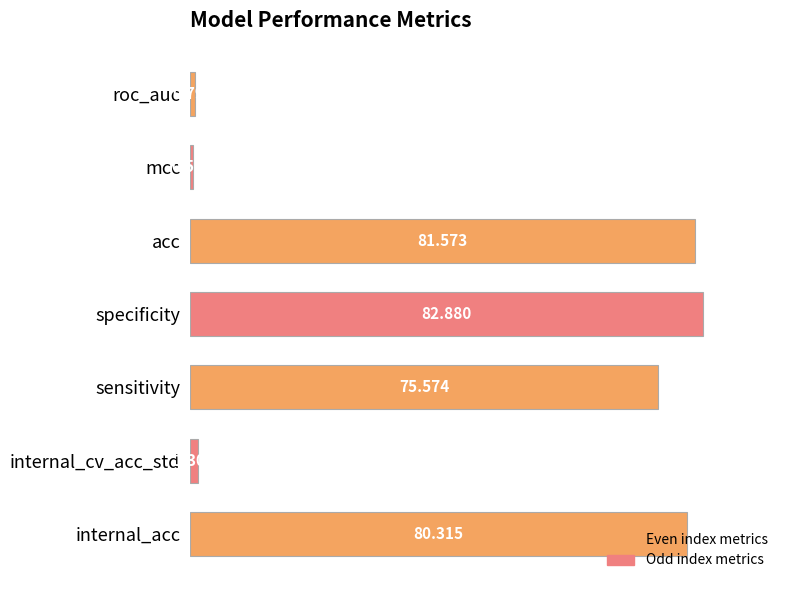

What is the change in value from acc to mcc?

-81.1